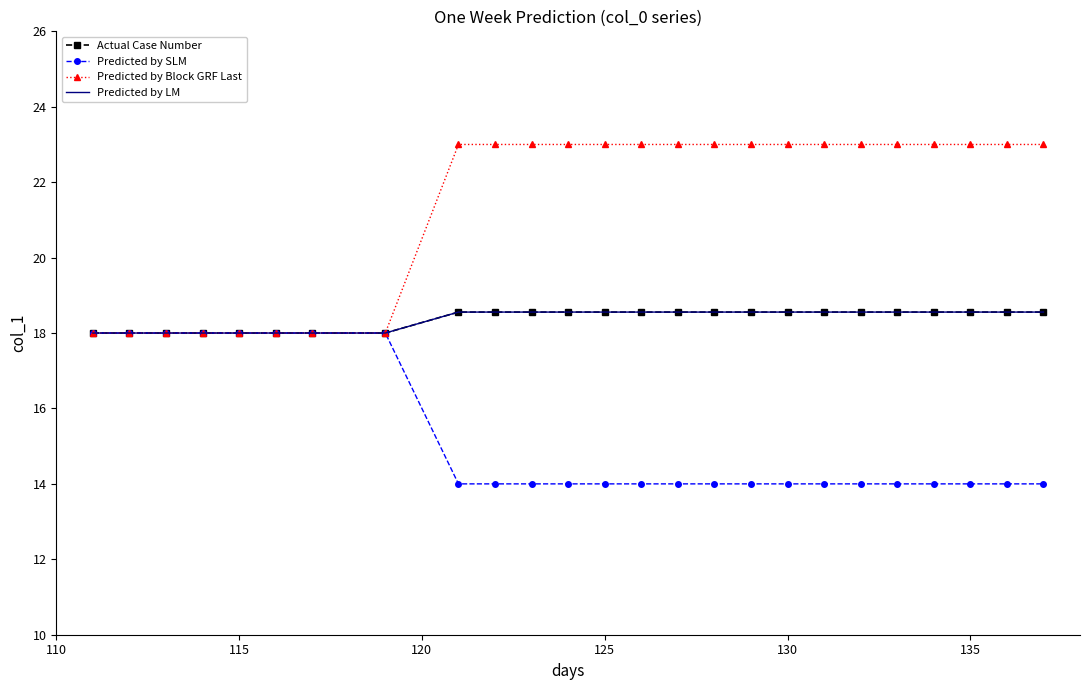

At how many categories does at least one series exceed 20?

17